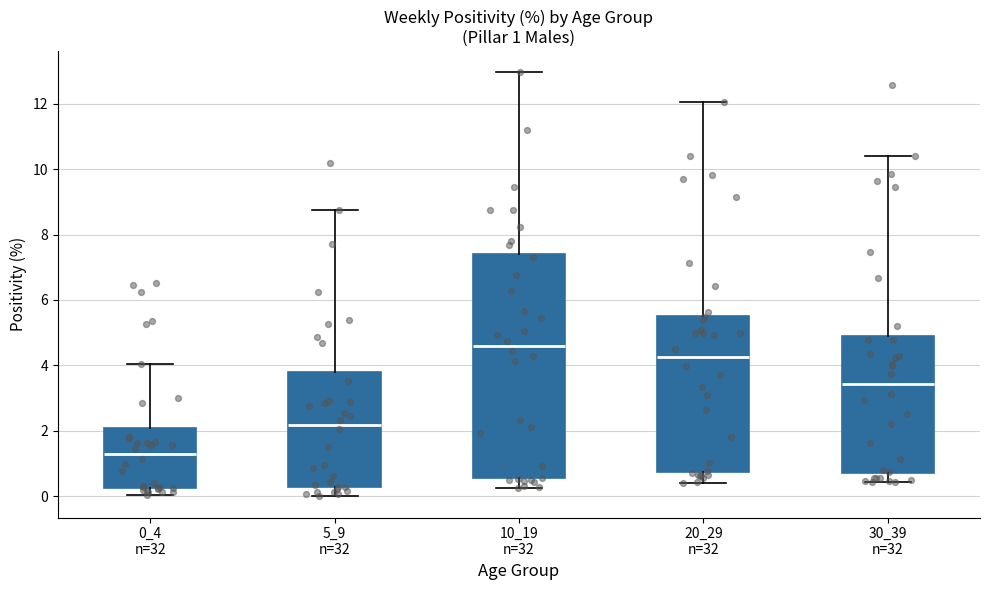

Which box's median line is the lowest?

0_4 n=32